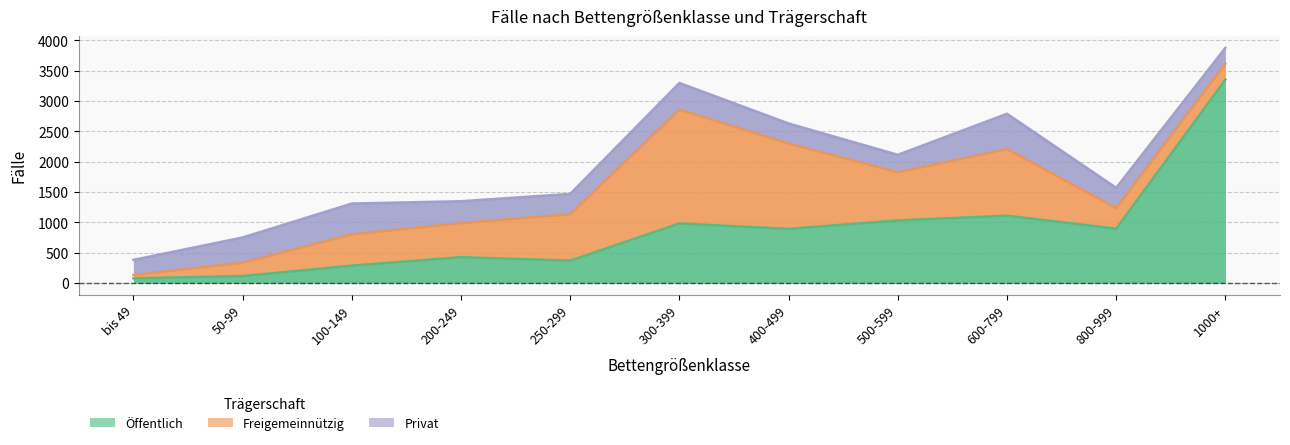

Where is Freigemeinnützig nearest to the value 964?

600-799